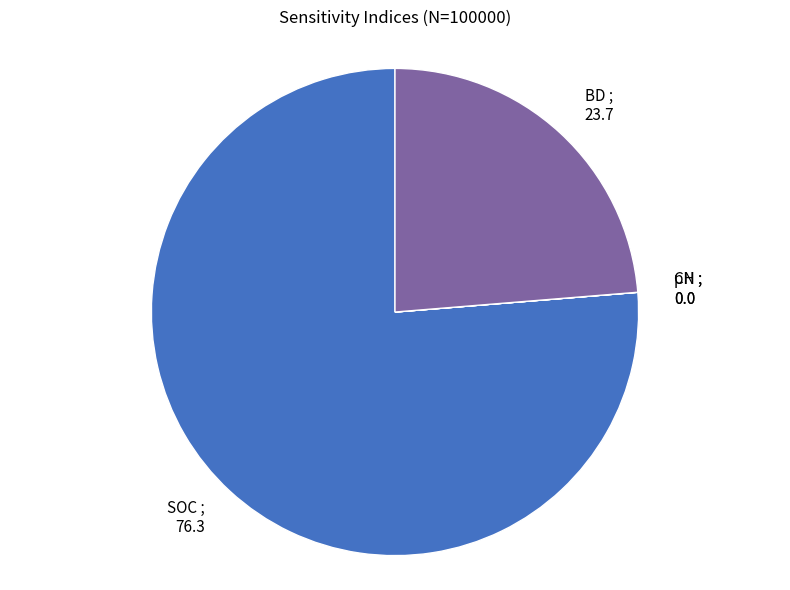

Does any single category account for the majority?

Yes